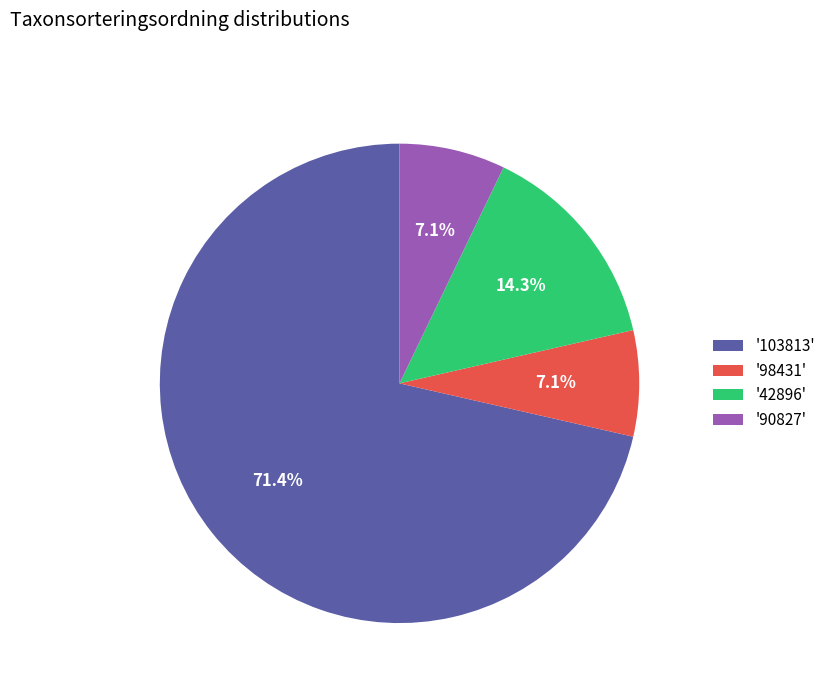

Which category has the biggest portion of the pie?

'103813'